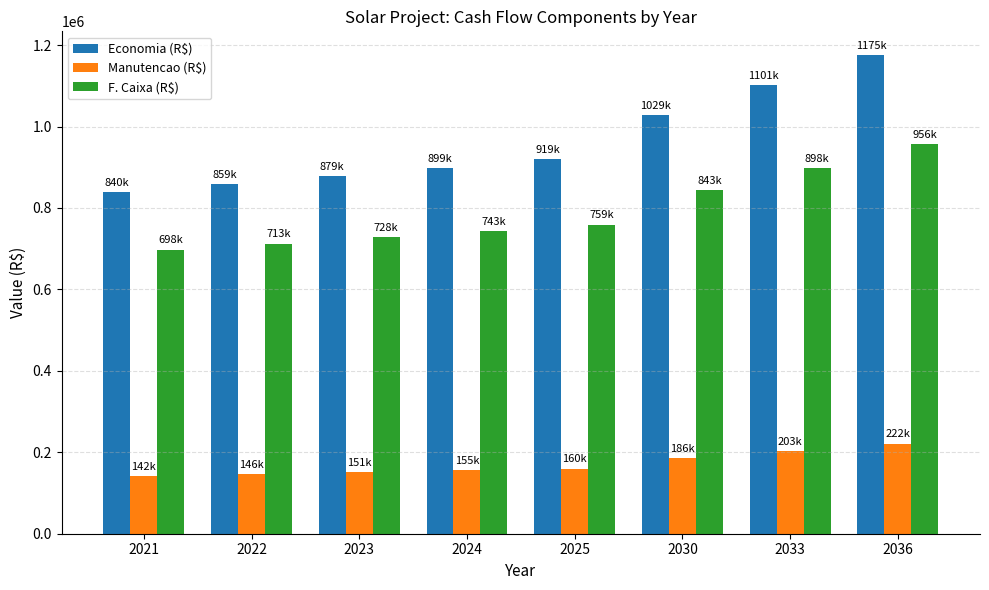

What is the greatest value displayed?

1175000.0